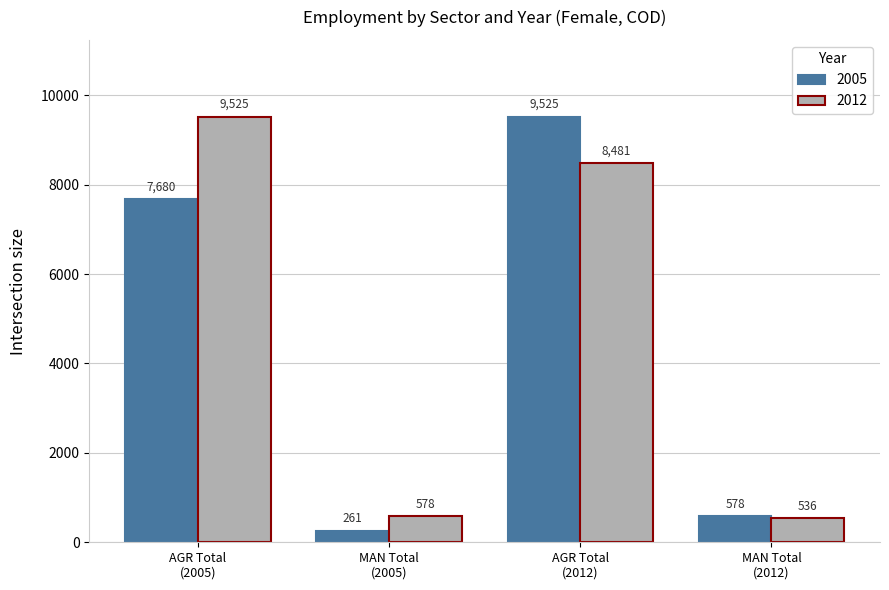

Which series has the widest spread of values?

2005